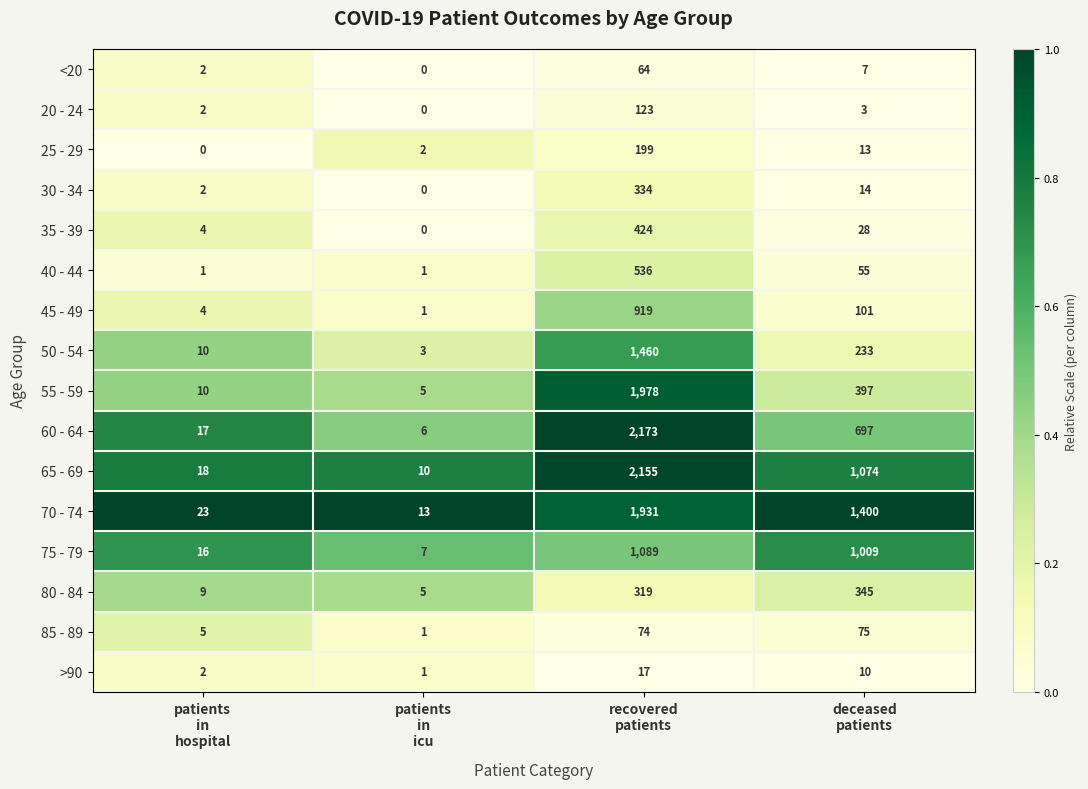

What is the sum of all 45 - 49 values?

1025